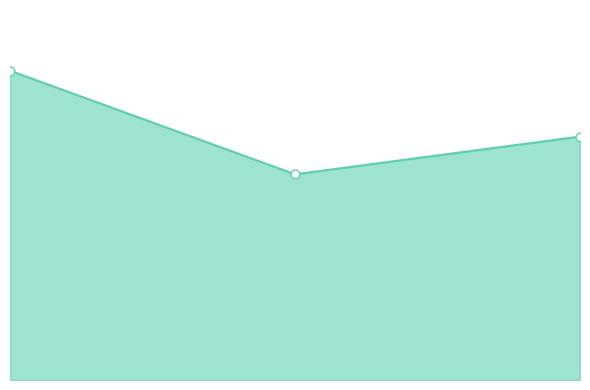

What is the change in value from human_health to ecosystems?

-28.0